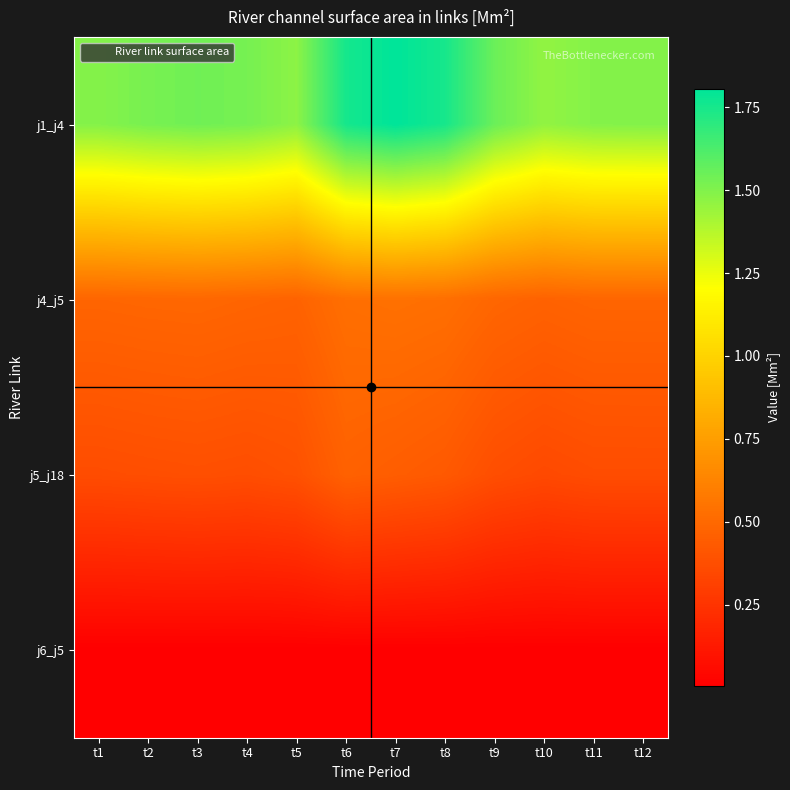

Count the number of categories in the chart.

12